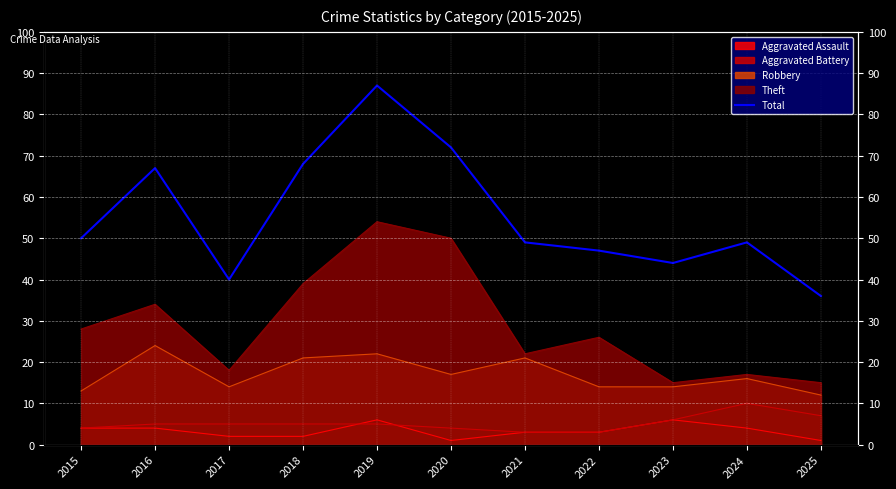

At which label does the data first exceed 49?

2015